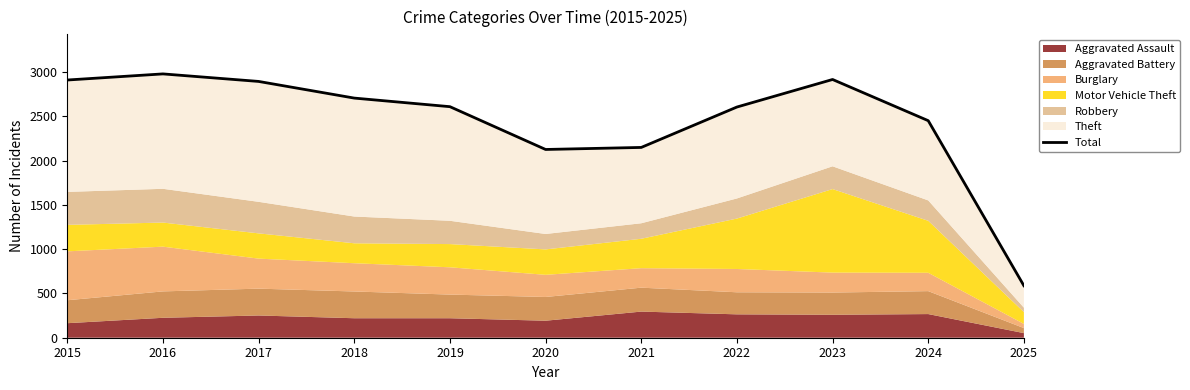

What is the difference between the values at 2022 and 2015?

305